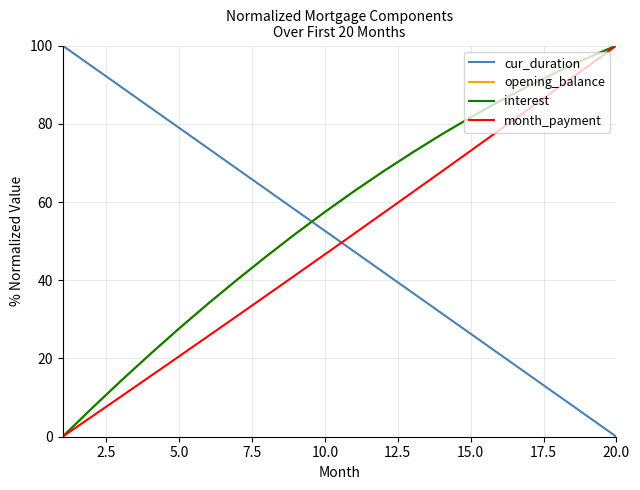

How many intersections are there between interest and cur_duration?

1